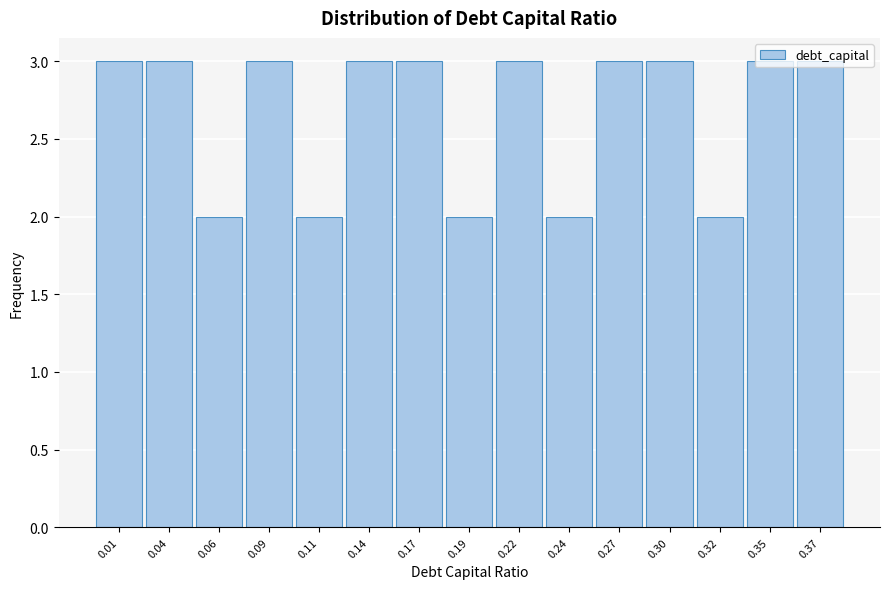

True or false: the data shows 2 at 0.27.

False